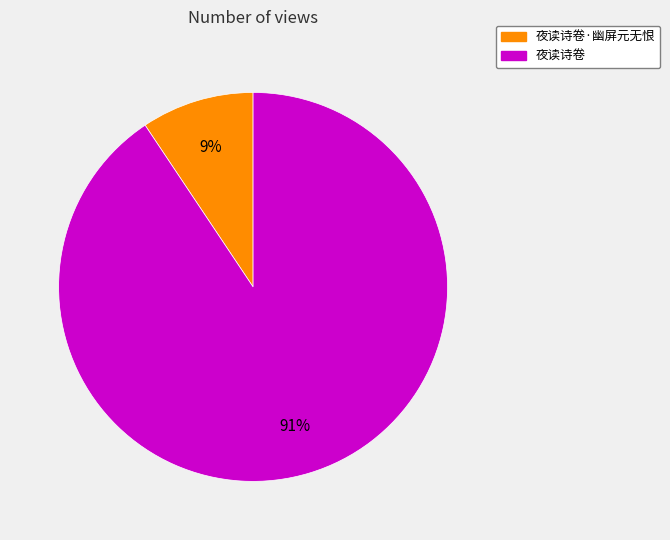

Does any single category account for the majority?

Yes